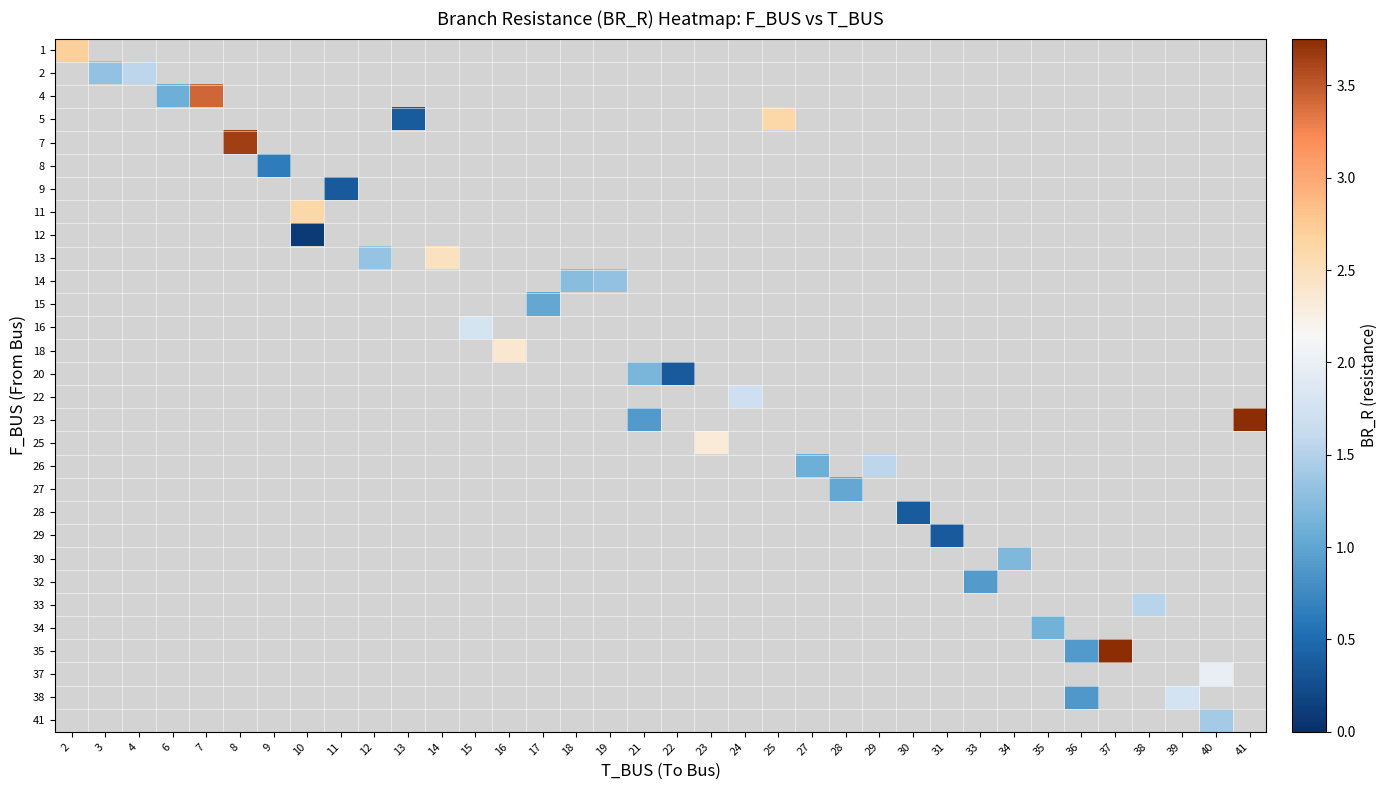

Is the value of row_26 at 25 greater than the value of row_17 at 14?

No